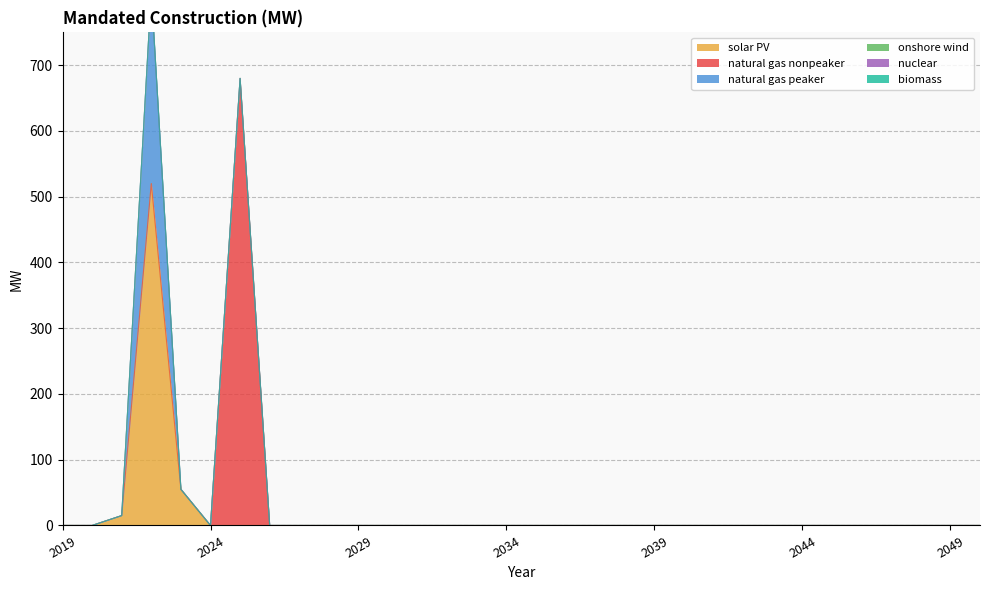

Between 2025 and 2029, which series saw the biggest shift?

natural gas nonpeaker